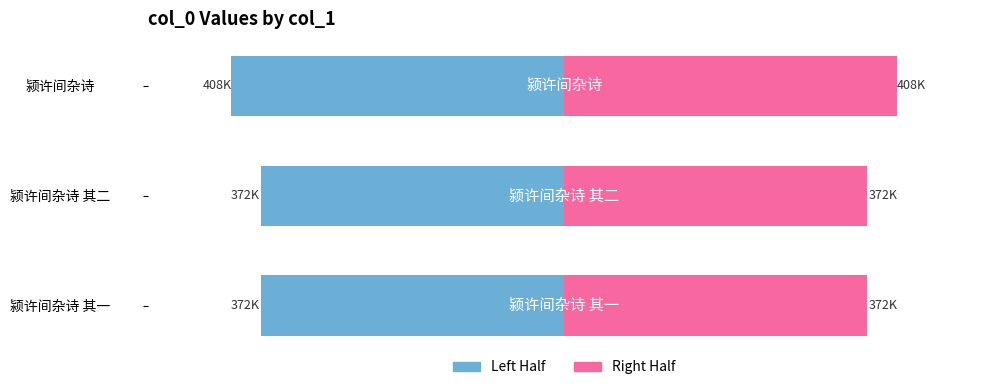

What is the value of the Left Half bar at the 2nd from the left?

-371991.5